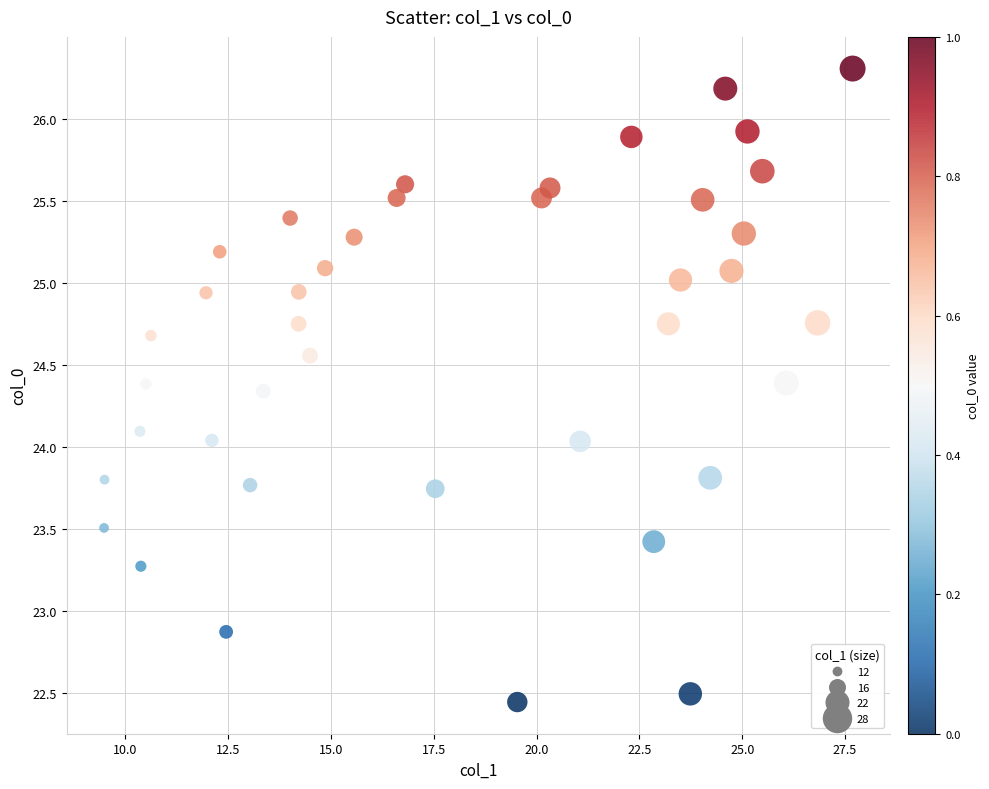

What is the range of Y values (max minus min)?

3.9